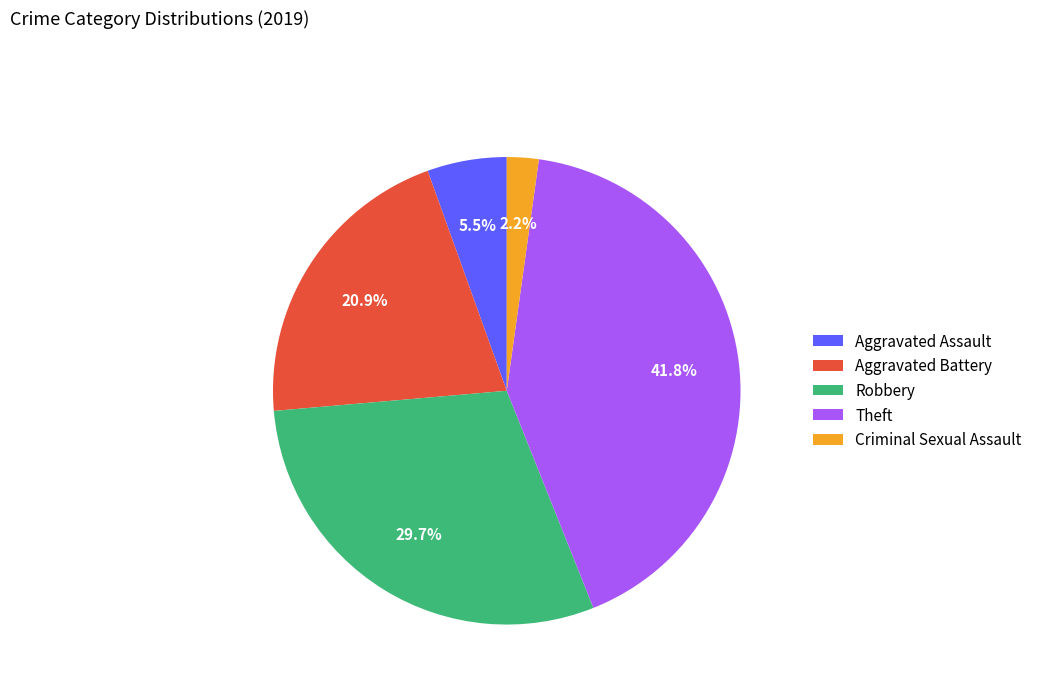

To the nearest percent, what is the average slice percentage?

20%